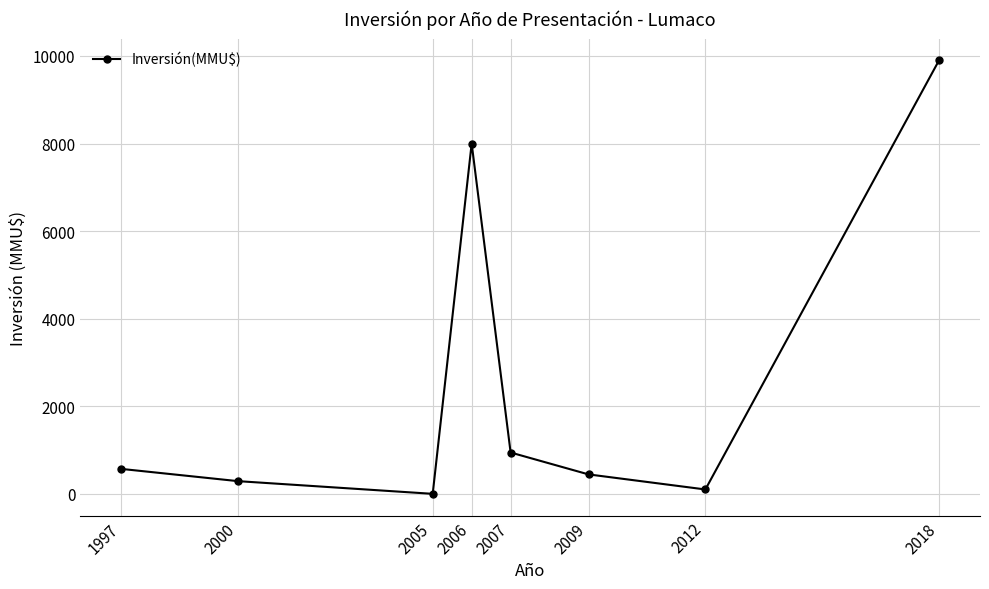

Where is the first local minimum?

2005